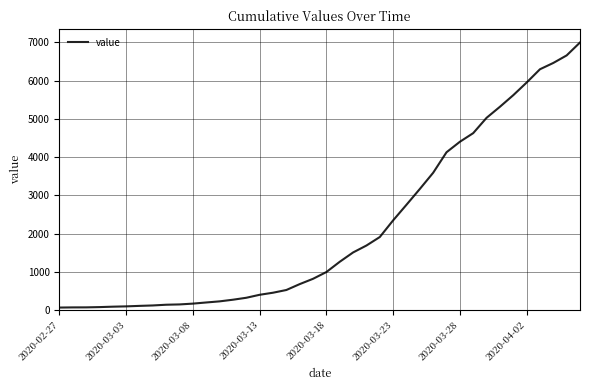

What is the greatest value displayed?

6995